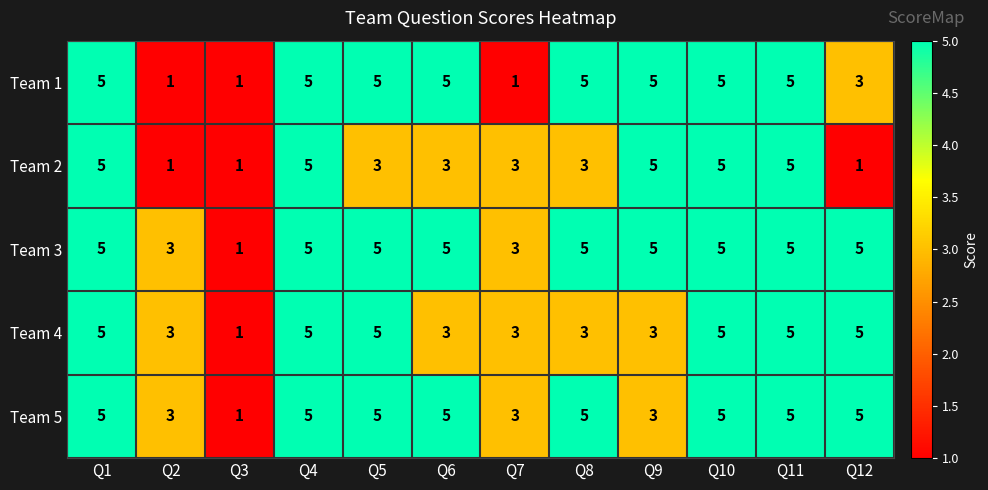

The Team 2 series shows 3 at Q7. True or false?

True